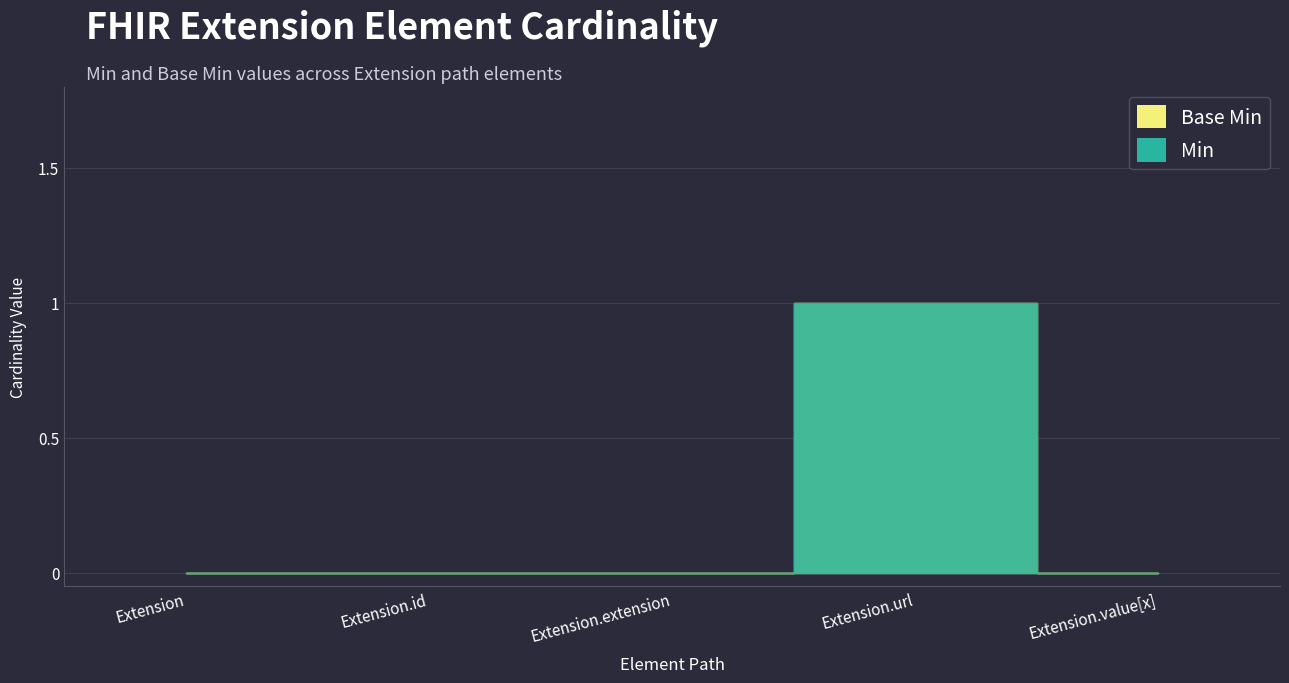

How many lines are shown in the chart?

2